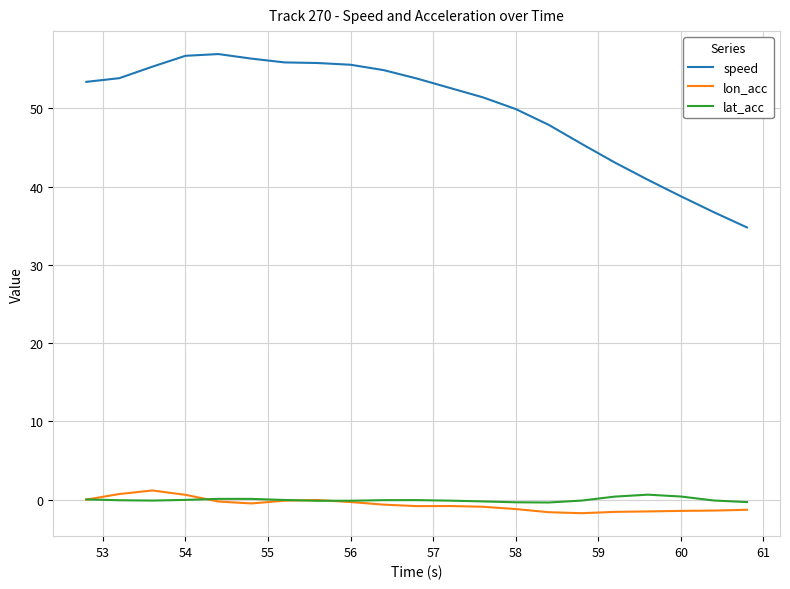

What is the minimum value for lon_acc?

-1.7